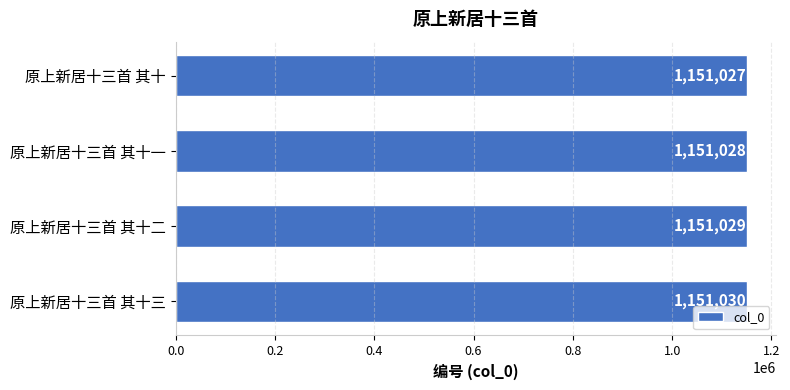

What is the smallest value displayed?

1151027